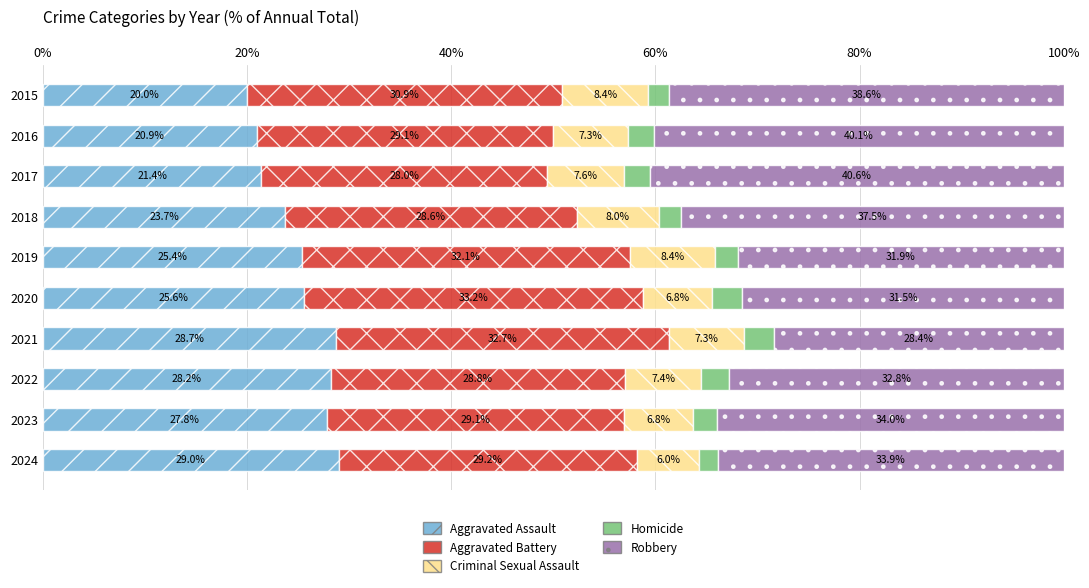

Which category has the highest value in the Aggravated Assault series?

2024